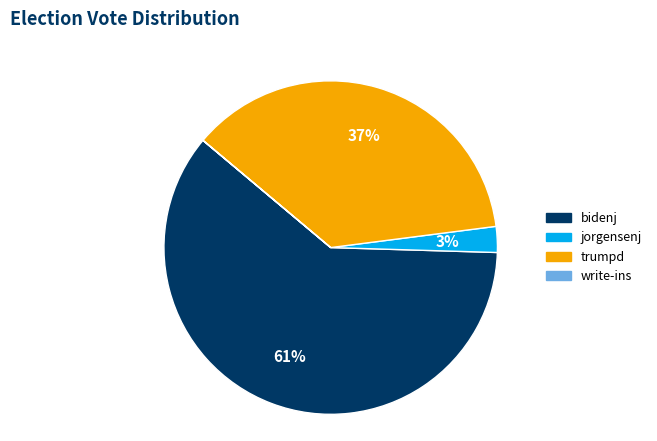

Which has a higher value, bidenj or jorgensenj?

bidenj